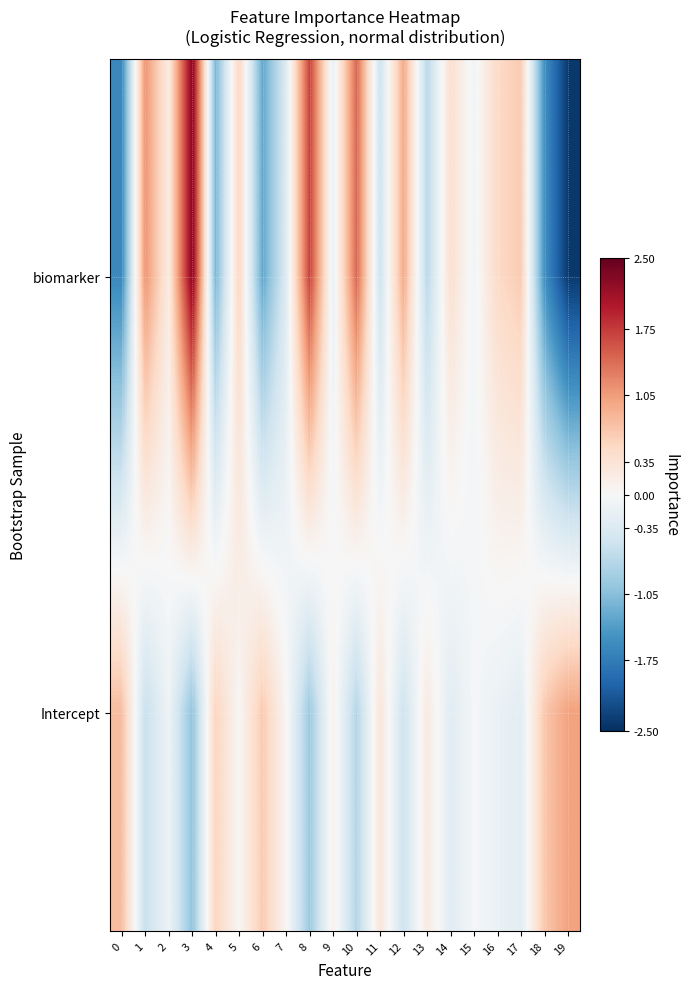

Reading left to right, transcribe all the data shown in this chart.

row_0: 0=-1.6	1=1.1	2=0.2	3=2.3	4=-1.1	5=0.5	6=-1.3	7=-0.3	8=1.7	9=-0.2	10=1.4	11=-0.5	12=0.9	13=-0.7	14=0.4	15=-0.1	16=0.5	17=0.6	18=-1.5	19=-2.4
row_1: 0=0.8	1=-0.6	2=-0.1	3=-1.0	4=0.6	5=0.0	6=0.6	7=0.0	8=-0.9	9=0.1	10=-0.7	11=0.3	12=-0.5	13=0.2	14=-0.3	15=-0.0	16=-0.2	17=-0.3	18=0.7	19=1.0